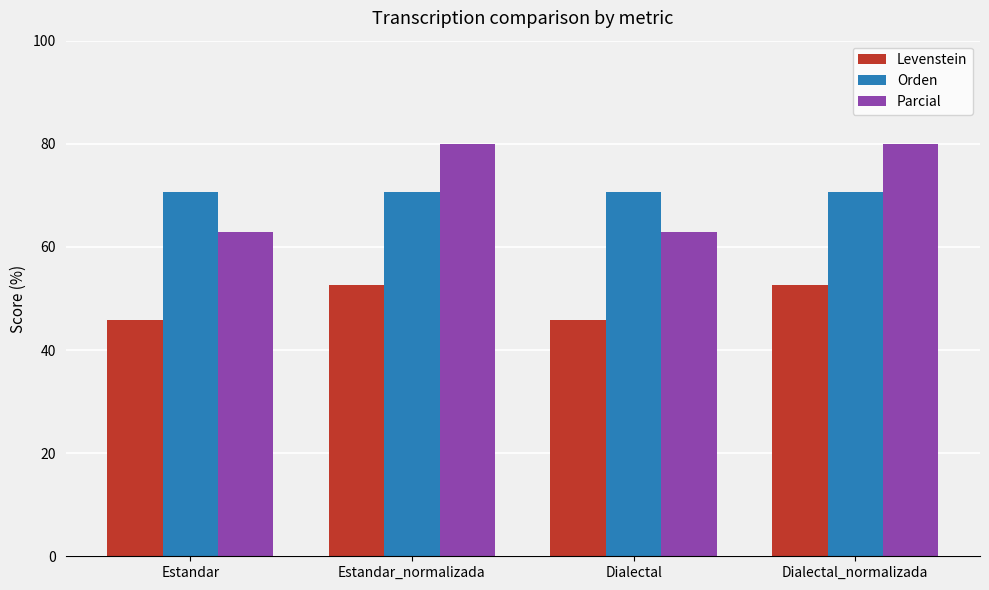

List the series in order of their peak value, highest first.

Parcial, Orden, Levenstein